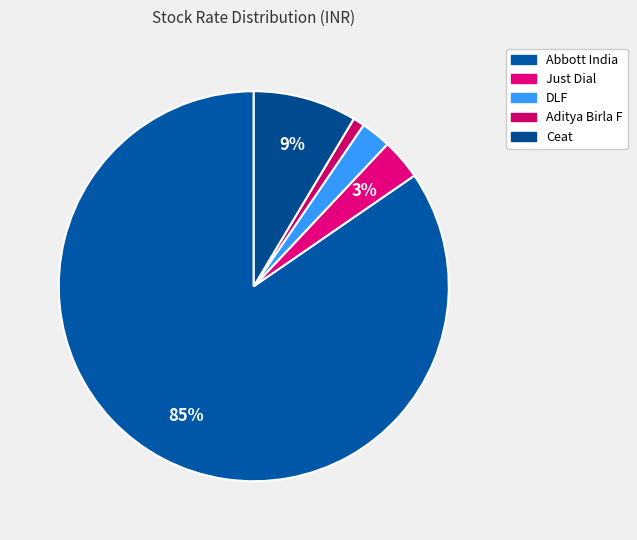

What percentage is the Abbott India slice, to the nearest percent?

85%